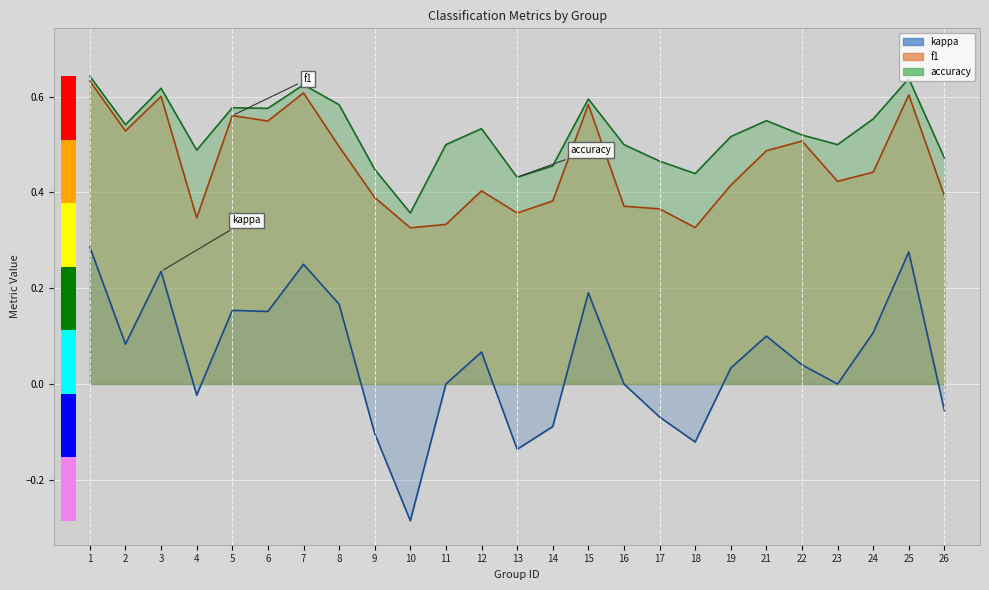

At which label does kappa reach its peak?

1